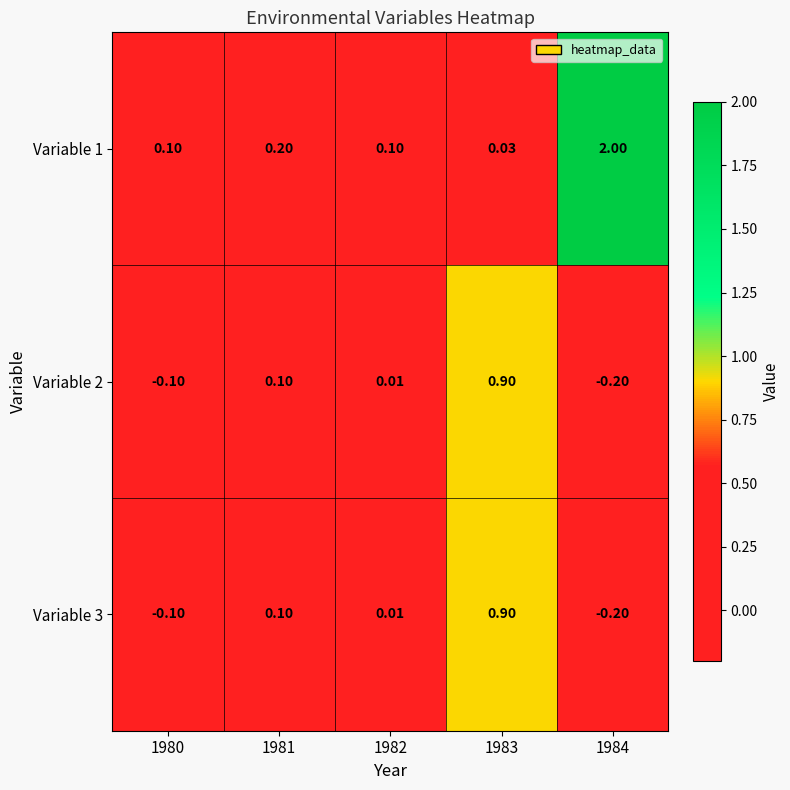

Is the value of Variable 3 at 1981 greater than the value of Variable 2 at 1980?

Yes